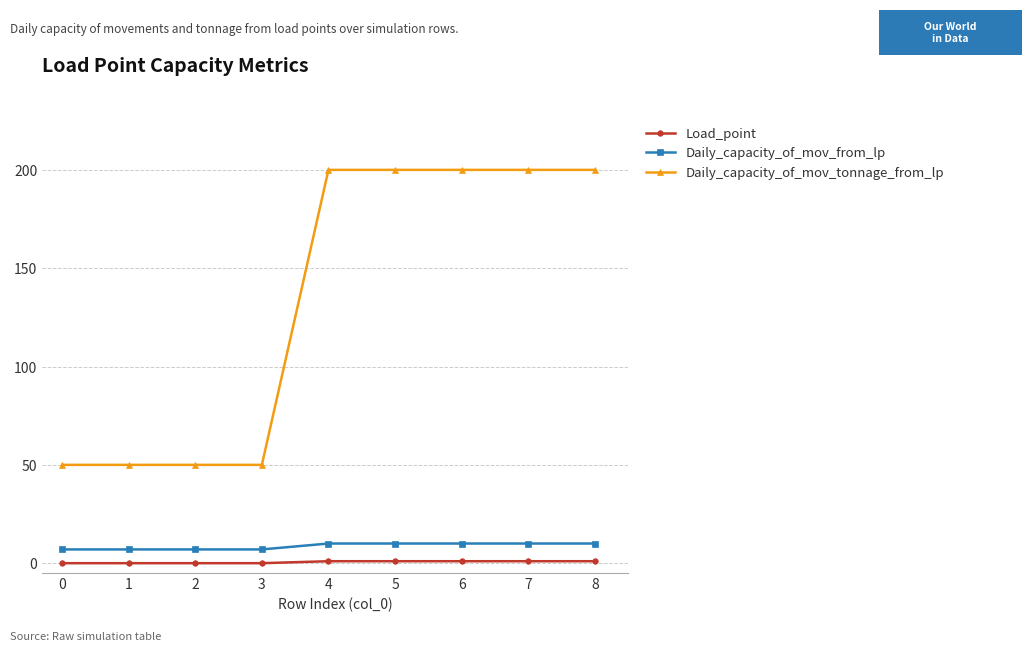

At how many categories does at least one series exceed 60?

5